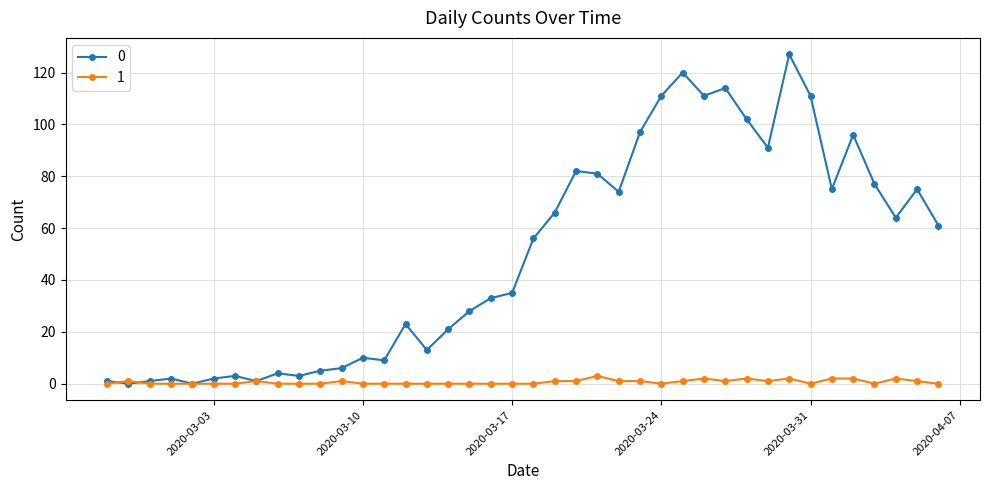

At how many categories does at least one series exceed 85?

10